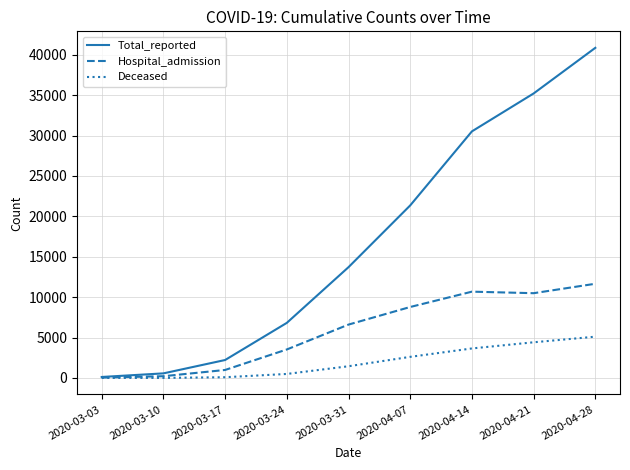

What is the highest value of the Hospital_admission series?

11658